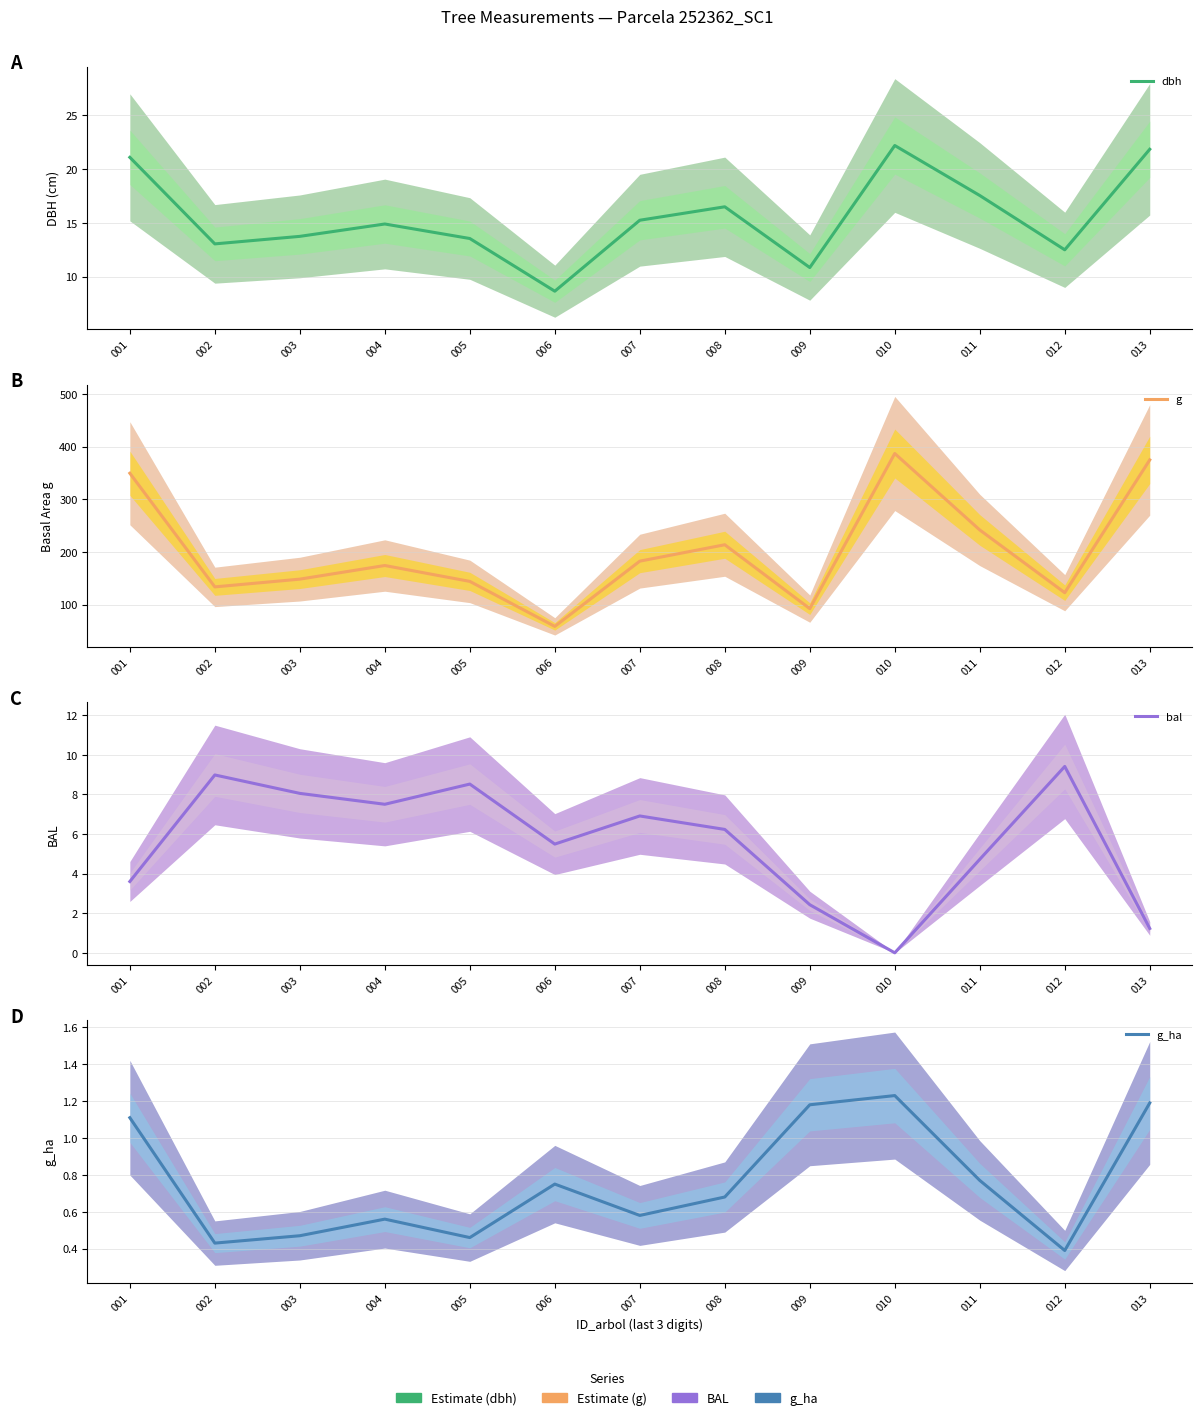

Read the g_ha value at 013.

1.2